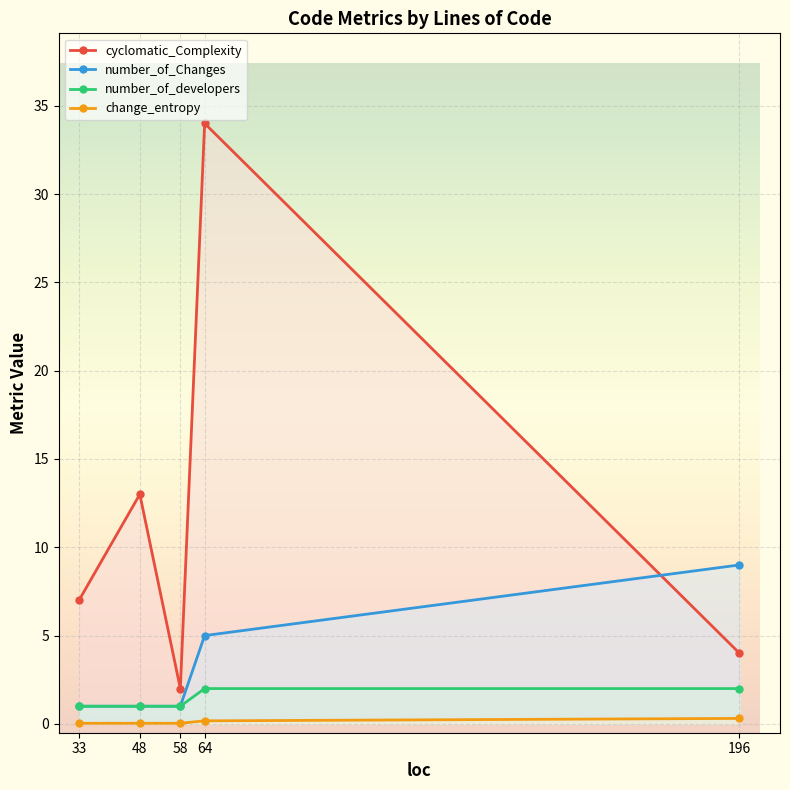

How many values in the cyclomatic_Complexity series exceed 7?

2